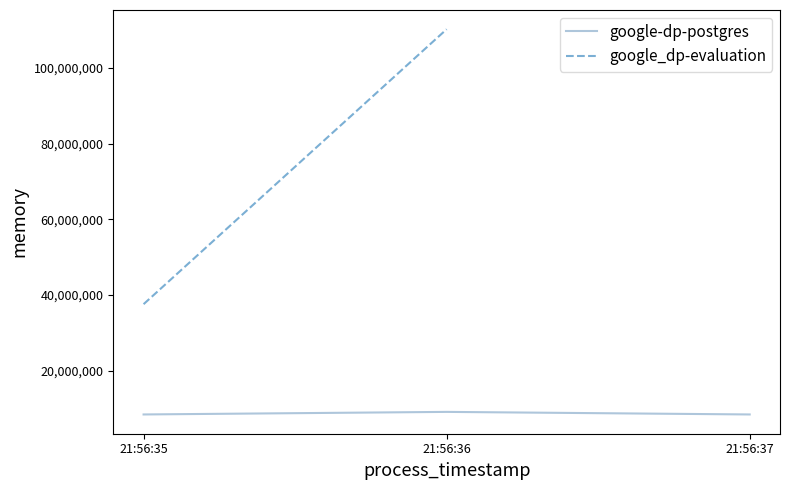

List the labels in order of value, smallest first.

21:56:35, 21:56:37, 21:56:36